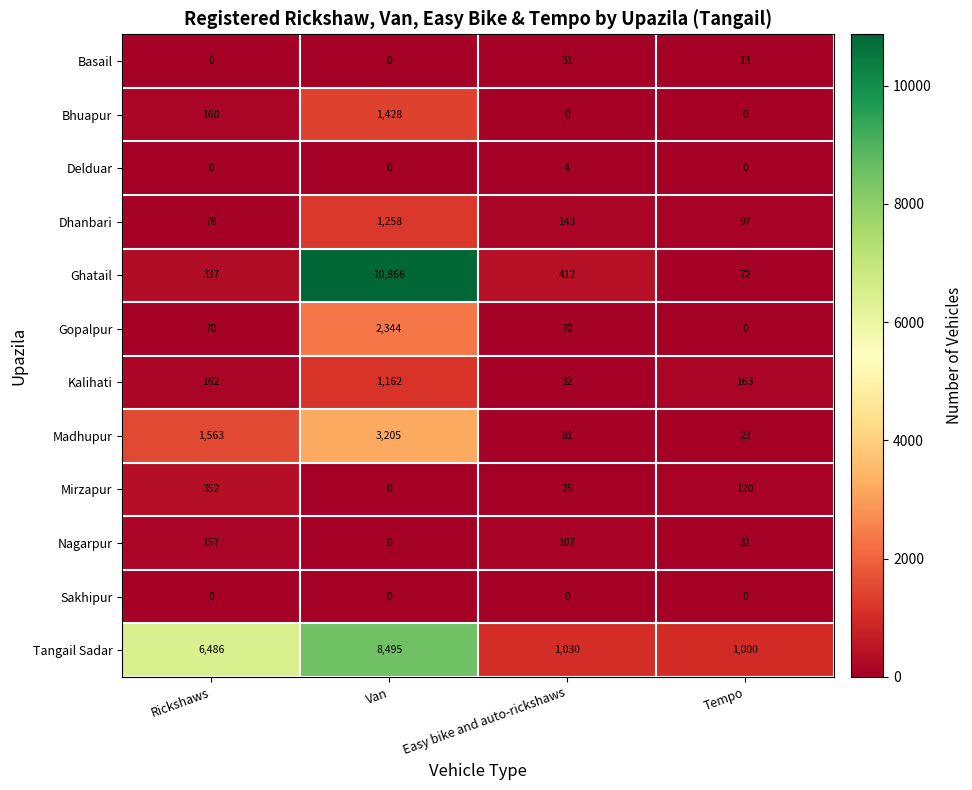

List the labels in order of Madhupur value, smallest first.

Tempo, Easy bike and auto-rickshaws, Rickshaws, Van